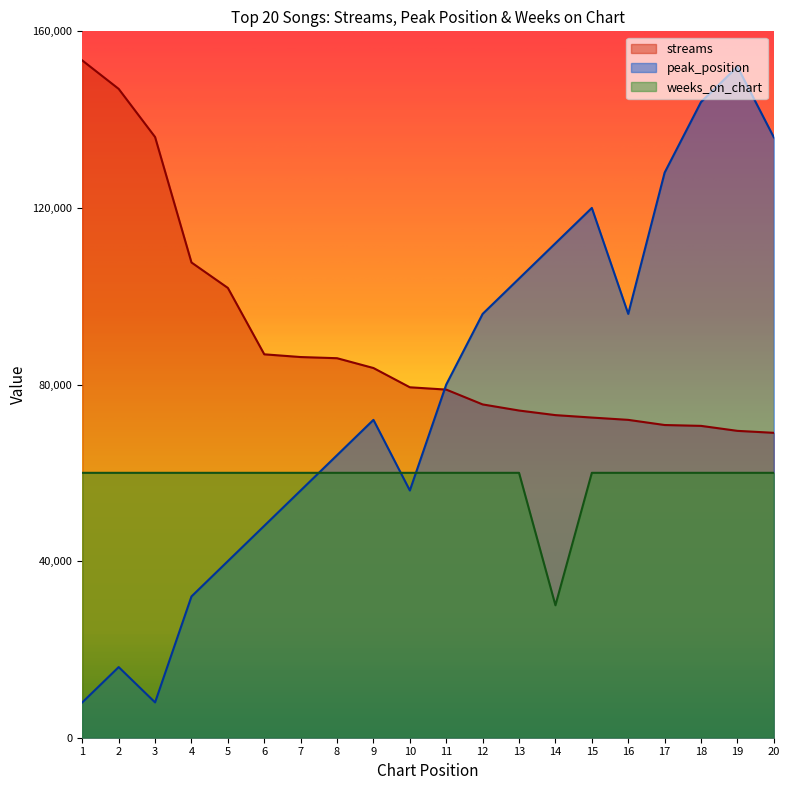

What is the difference between the highest and lowest values at 17?

68000